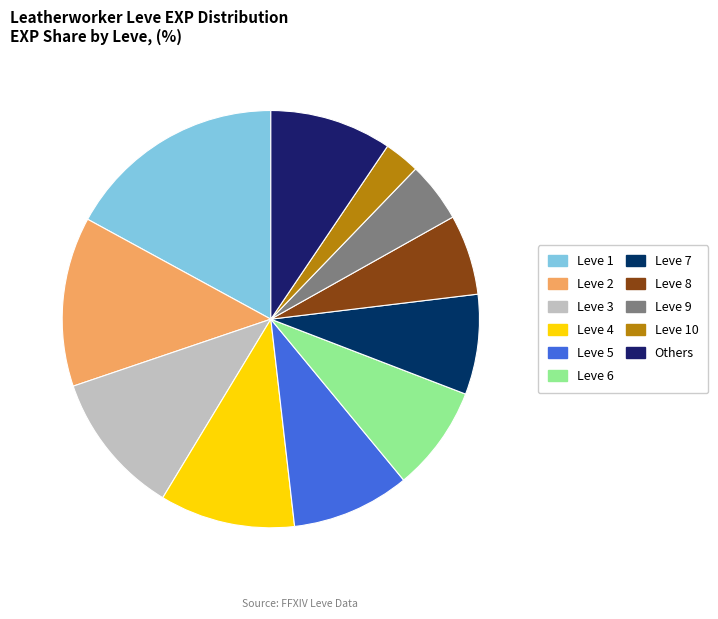

Is there a majority slice in this chart?

No